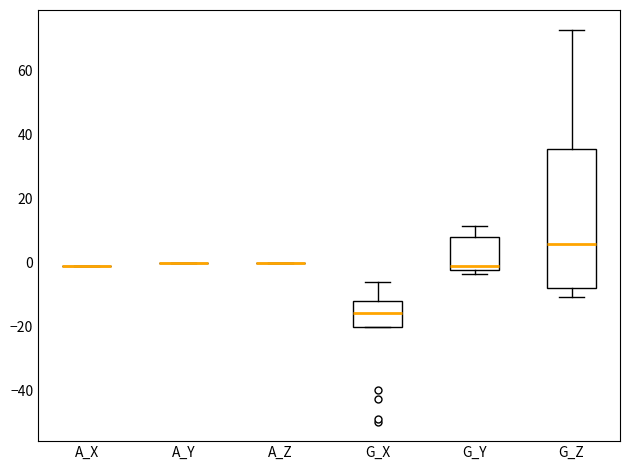

Reading left to right, transcribe this box plot: for each box, give where its median line is, the range the box spans, and where its two whiskers end, as read against the y-axis. The values are not printed on the chart, so give them approximately, as read against the axis.

A_X: box collapsed to a line at -2, whiskers -2 to 0
A_Y: box collapsed to a line at 0, whiskers 0 to 0
A_Z: box collapsed to a line at 0, whiskers 0 to 0
G_X: median -16, box -20 to -12, whiskers -20 to -6
G_Y: median 0, box -2 to 8, whiskers -4 to 12
G_Z: median 6, box -8 to 36, whiskers -10 to 72